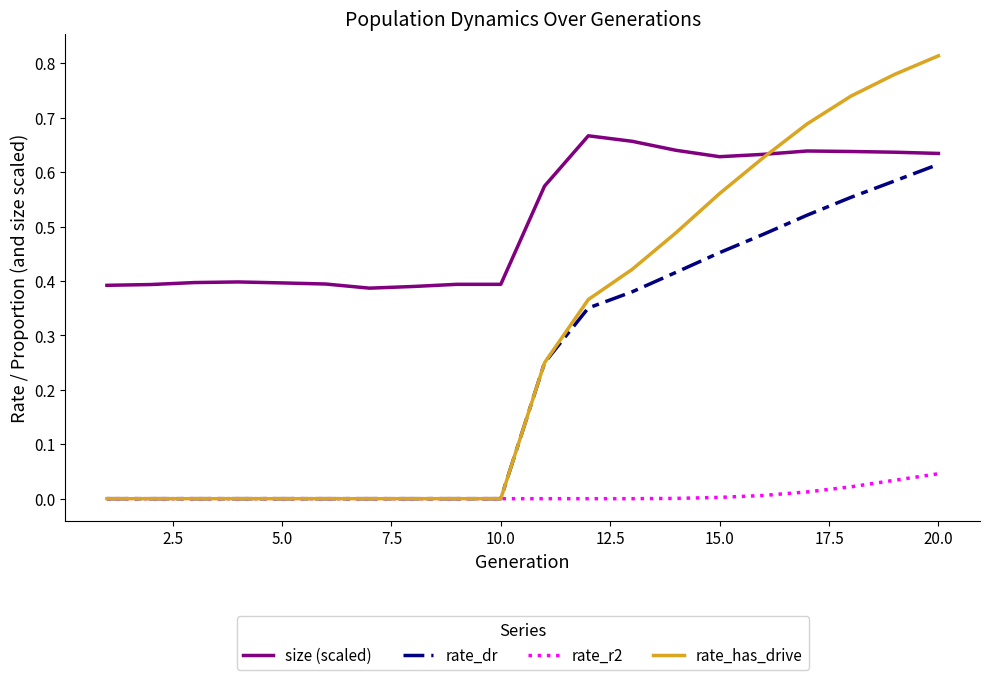

Does the chart display data point markers on the line(s)?

No